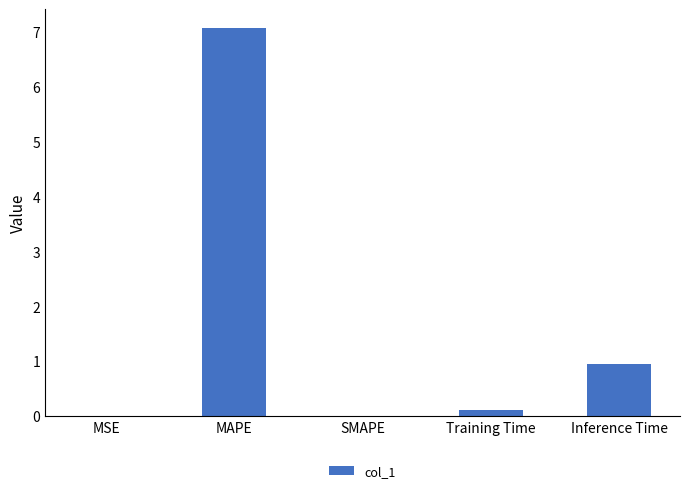

What is the change in value from MAPE to Inference Time?

-6.1